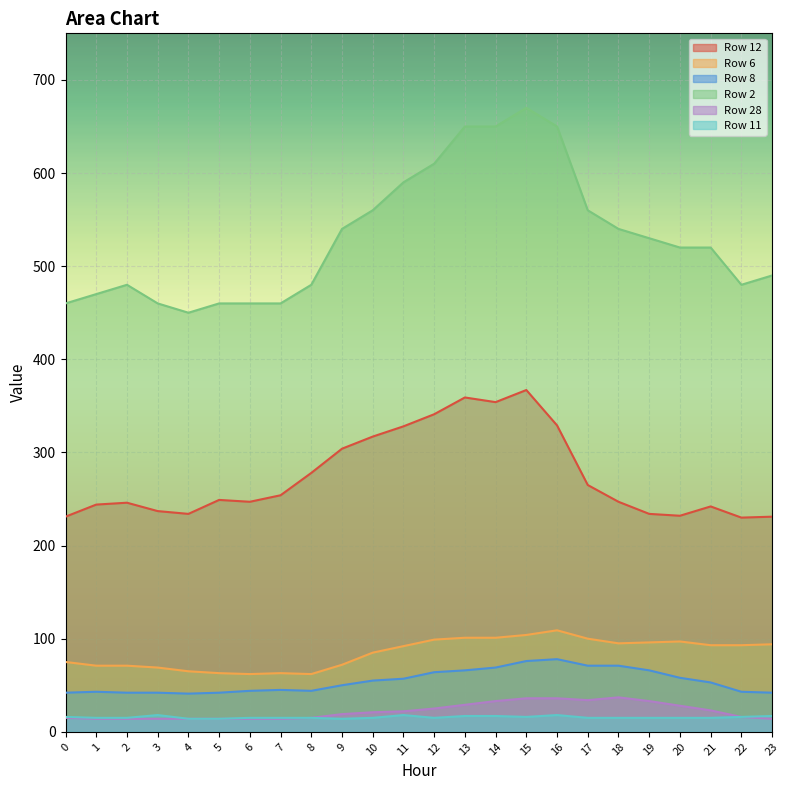

Does the chart display data point markers on the line(s)?

No